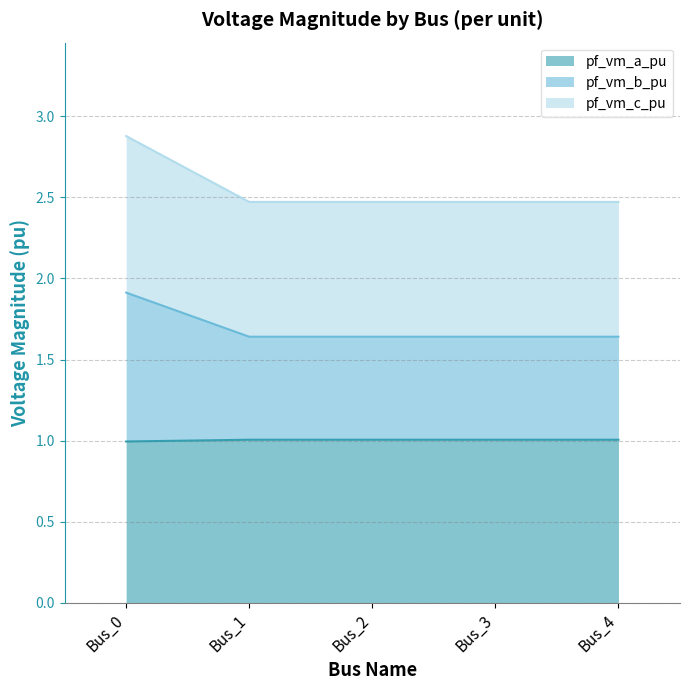

Rank the categories by pf_vm_b_pu value from lowest to highest.

Bus_3, Bus_4, Bus_2, Bus_1, Bus_0